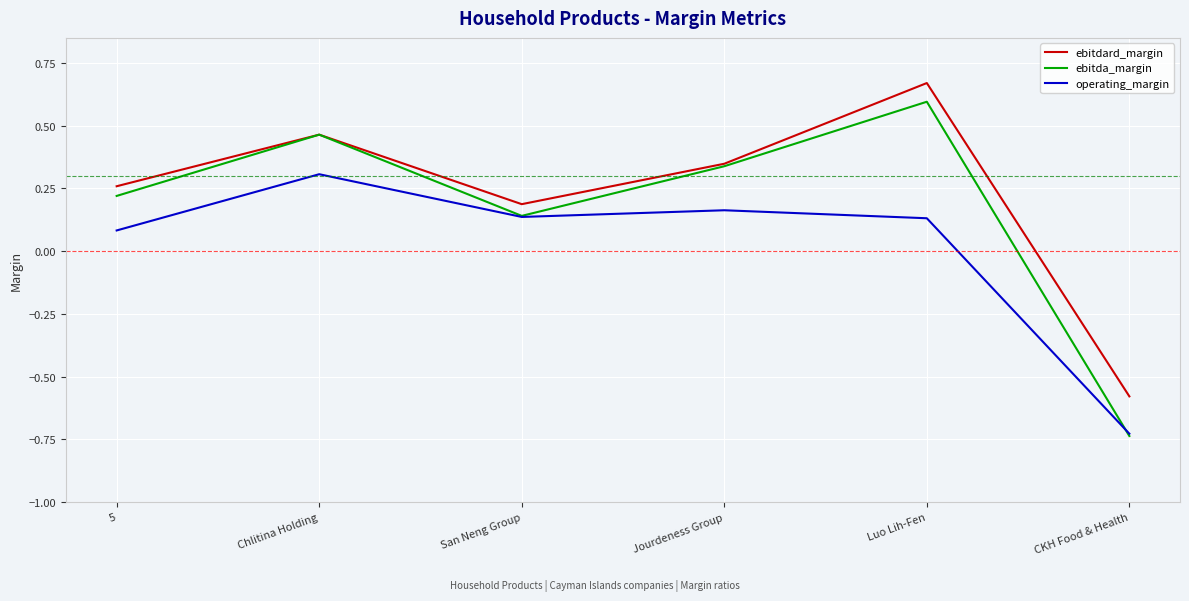

Rank the series by their maximum value, from lowest to highest.

operating_margin, ebitda_margin, ebitdard_margin